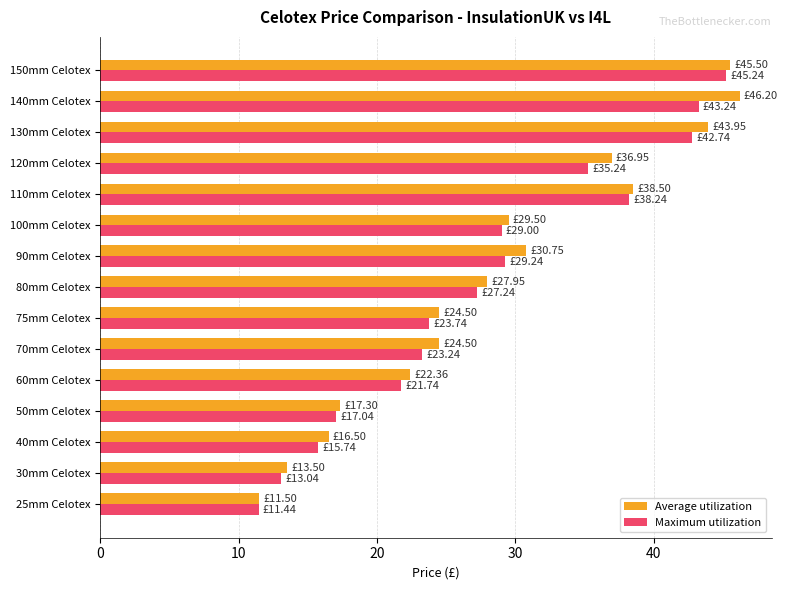

List the series in order of their peak value, highest first.

Average utilization, Maximum utilization